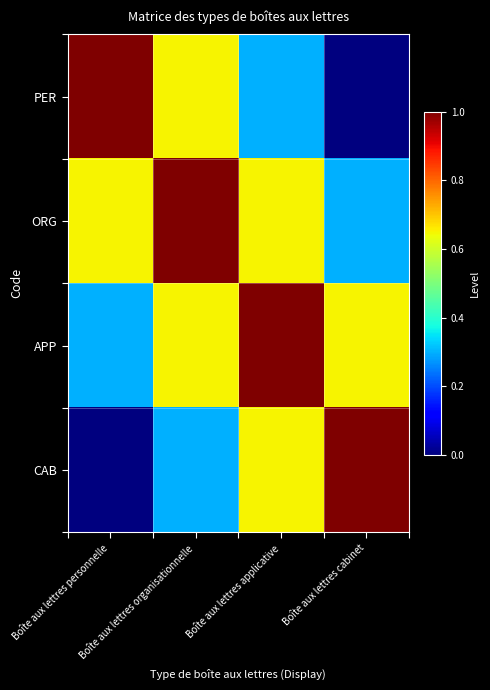

Which series changed the most between Boîte aux lettres personnelle and Boîte aux lettres applicative?

PER